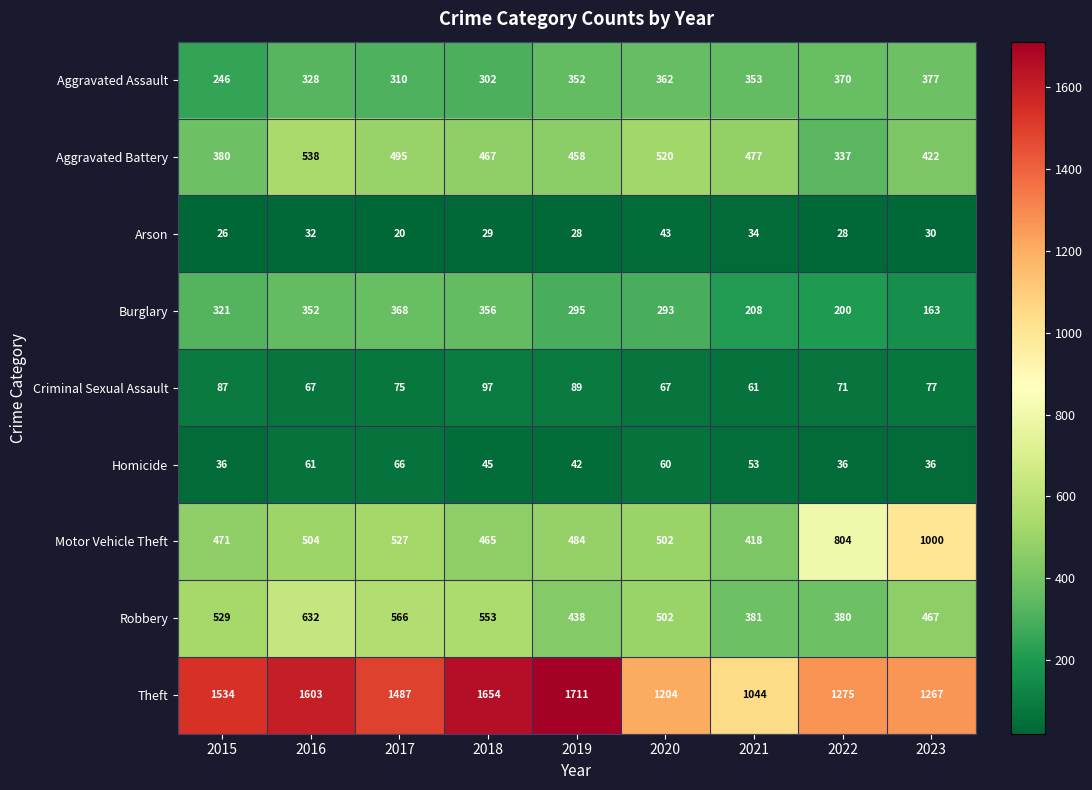

What is the difference between the highest and lowest values at 2021?

1010